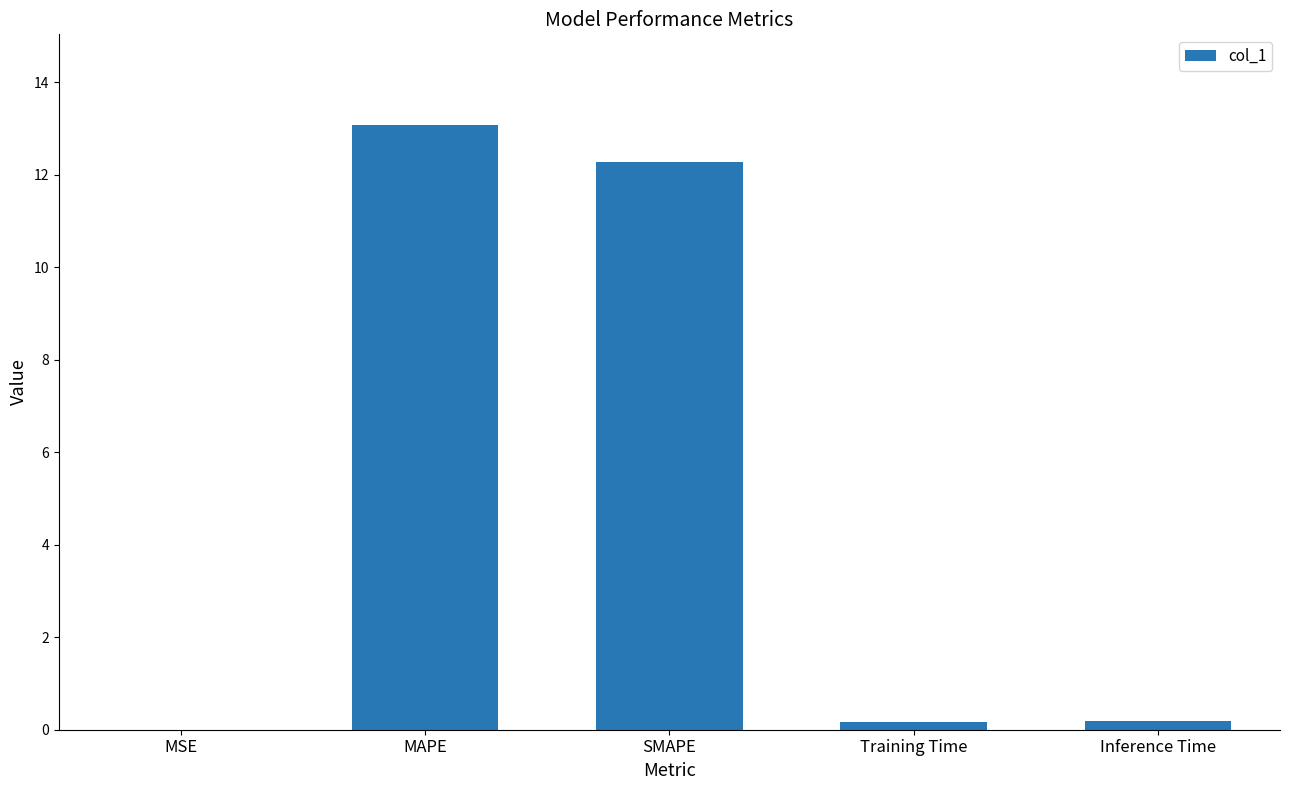

What is the sum of all values?

25.7